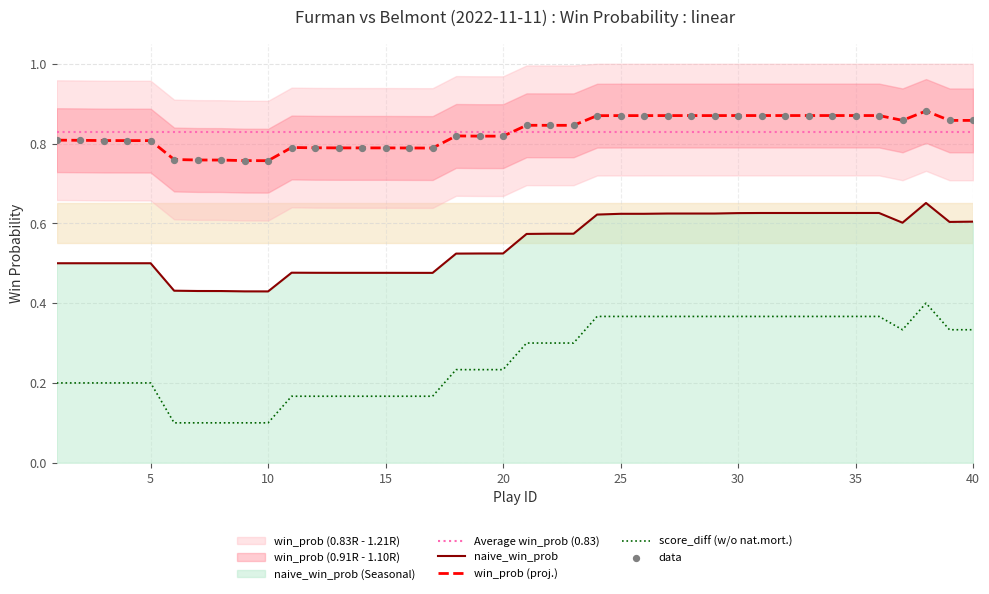

True or false: score_diff (w/o nat.mort.) and win_prob (proj.) intersect in this chart.

False